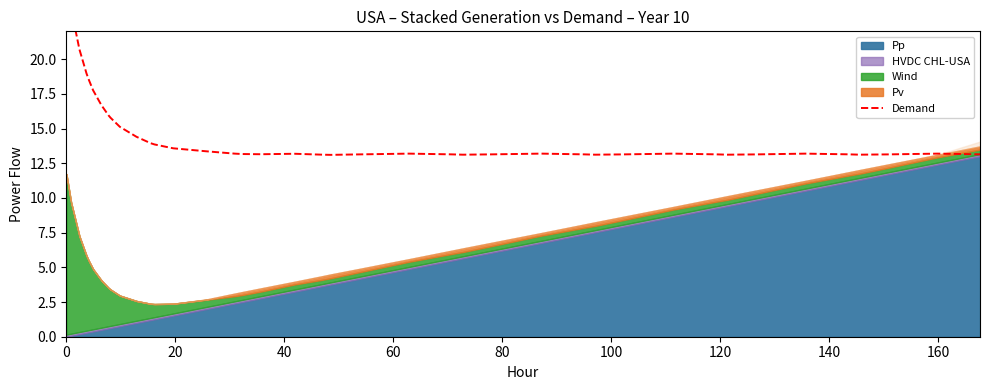

True or false: there are more than 0 points higher than both neighbors.

True